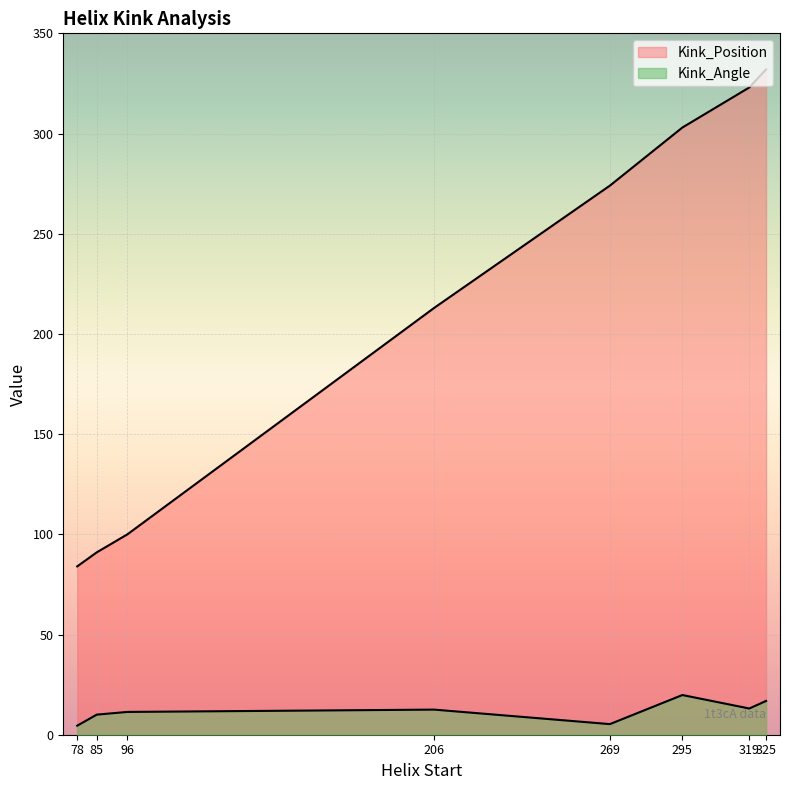

Between 269 and 325, which series saw the biggest shift?

Kink_Position